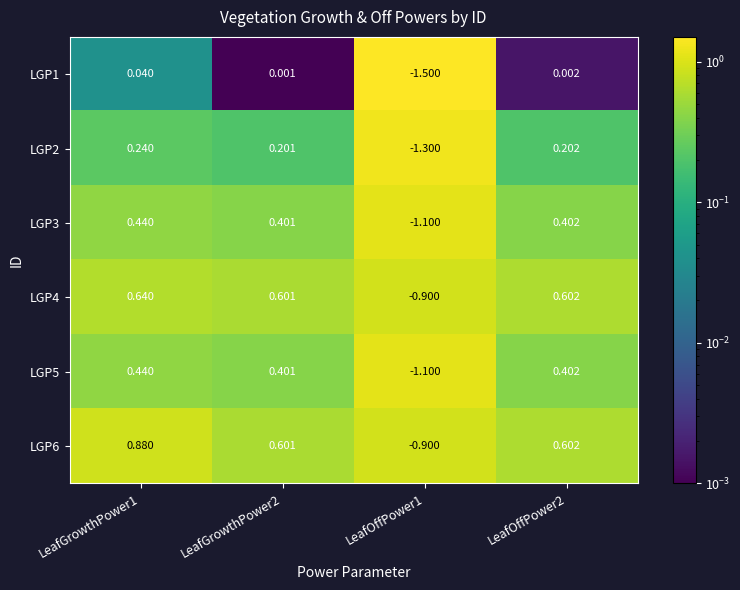

Is the value of LGP5 at LeafOffPower2 greater than the value of LGP2 at LeafGrowthPower1?

Yes